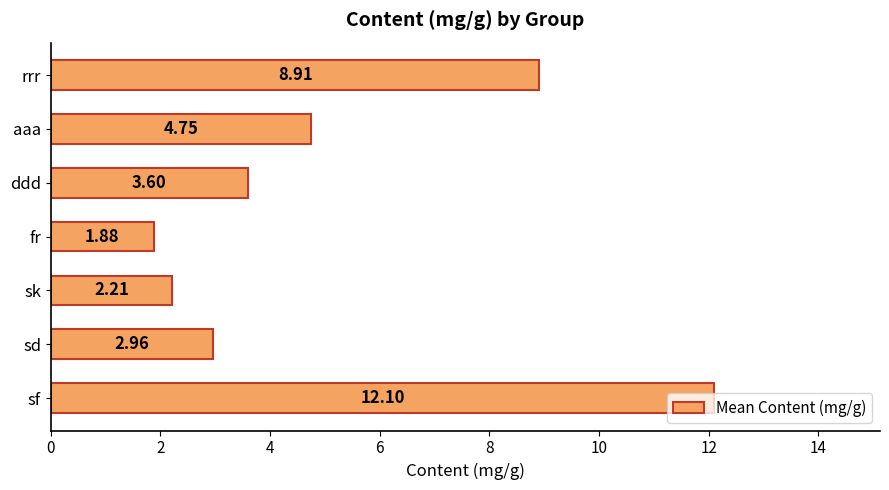

Where is the data nearest to the value 6?

aaa